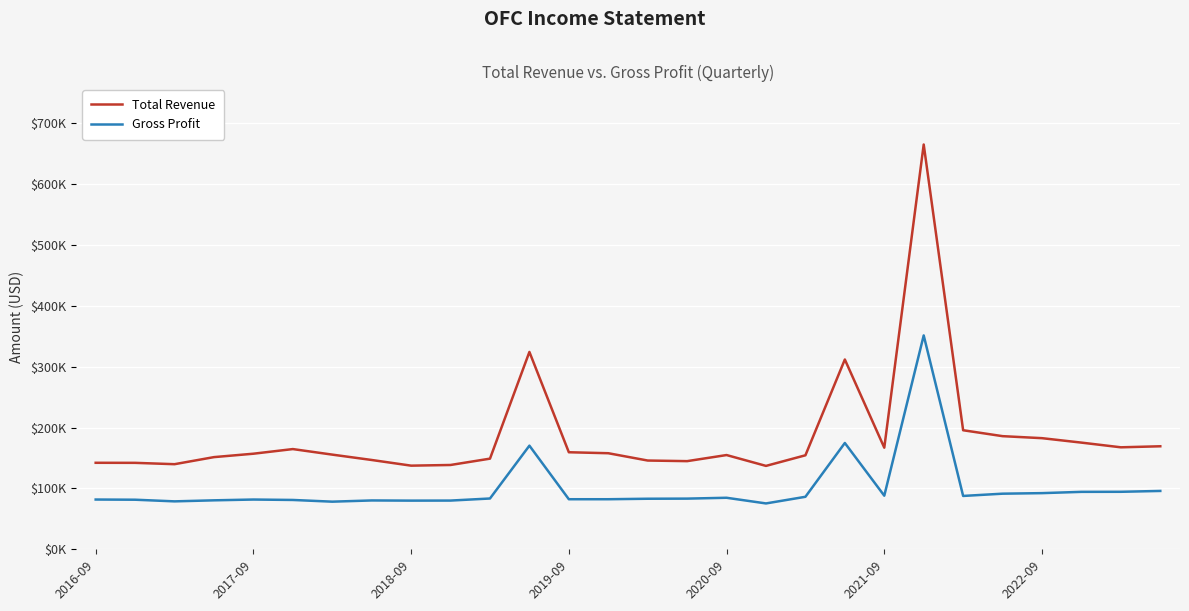

What are all the series names shown in the legend?

Total Revenue, Gross Profit